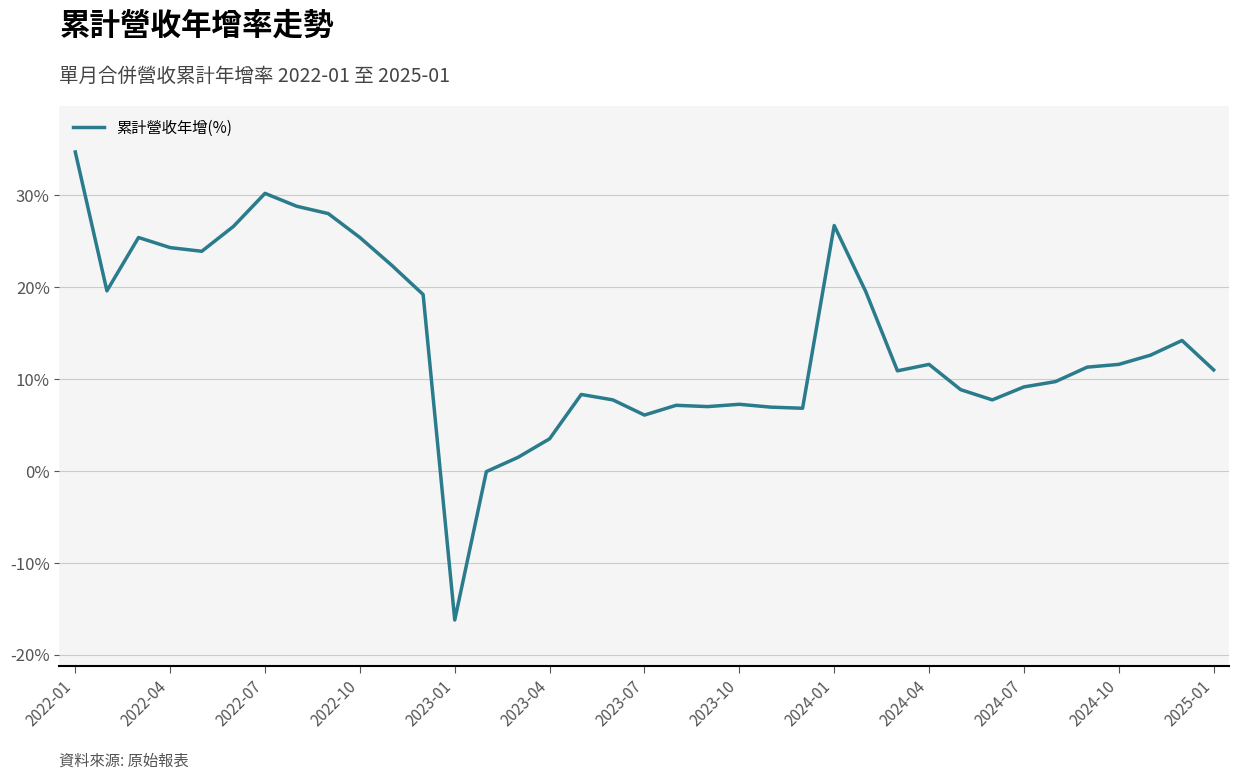

What is the difference between the maximum and minimum values?

50.9